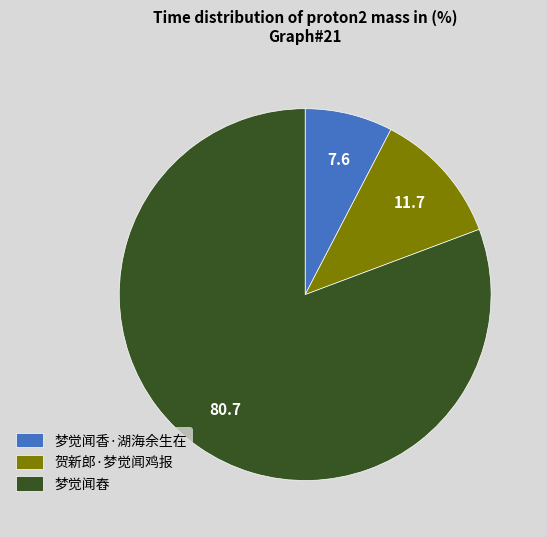

Count the number of slices in the pie.

3